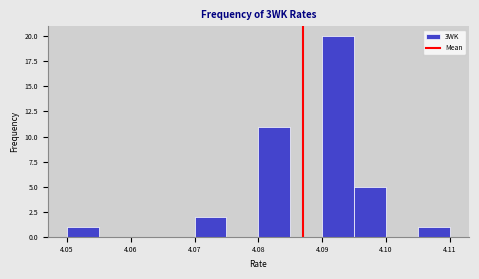

Over which range of the x-axis is the bar tallest?

4.090 to 4.095